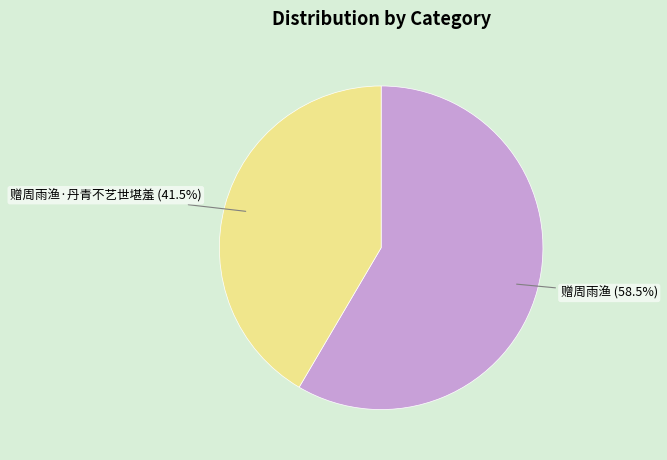

Rank the categories by value from lowest to highest.

赠周雨渔·丹青不艺世堪羞 (41.5%), 赠周雨渔 (58.5%)